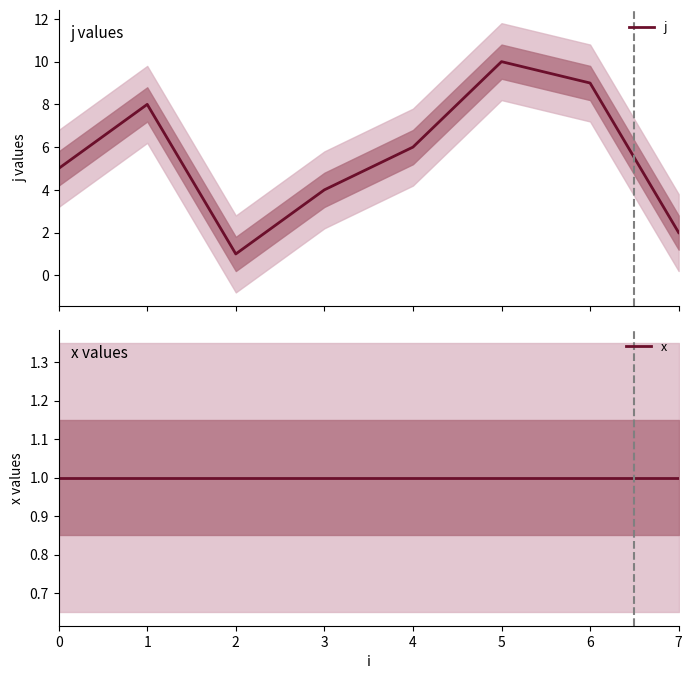

The x series shows 1 at 7. True or false?

True